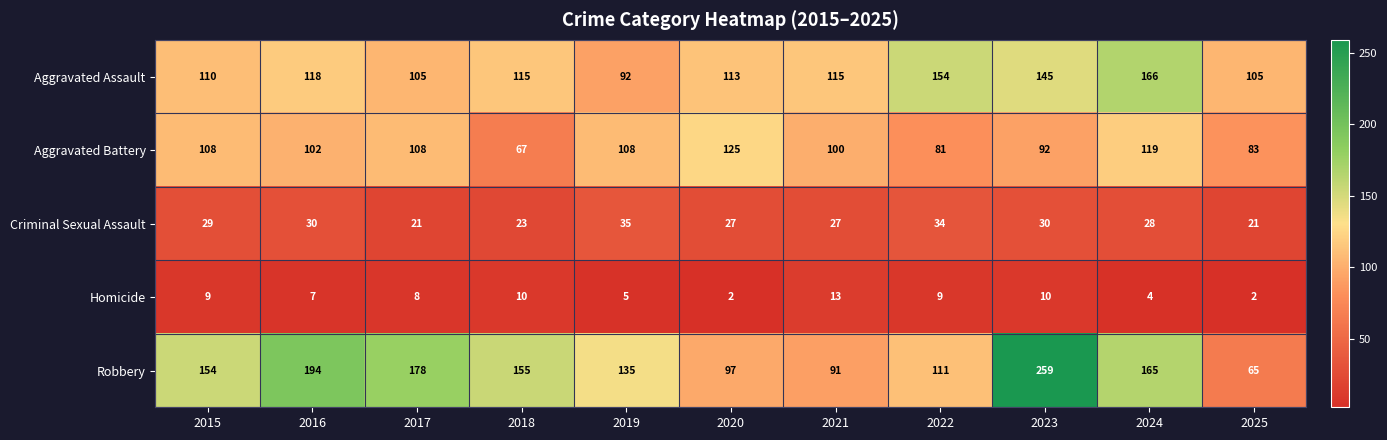

What is the sum of all Criminal Sexual Assault values?

305